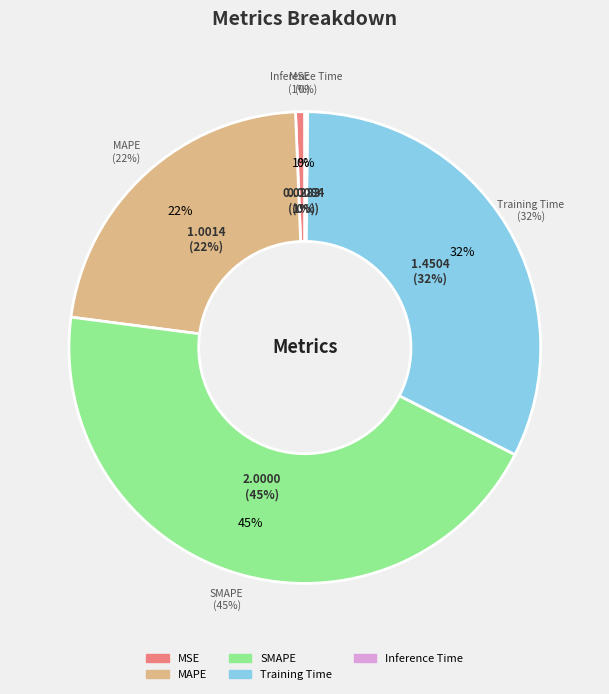

To the nearest percent, what percentage of the pie is SMAPE?

45%